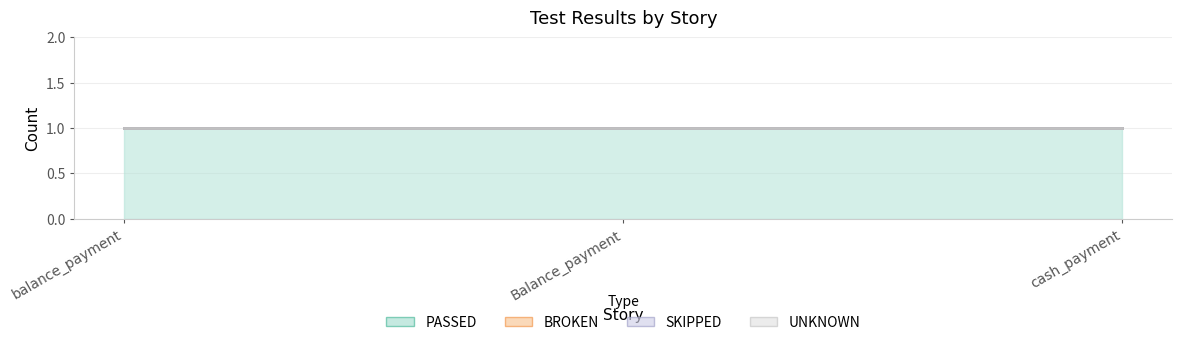

The PASSED series shows 0 at cash_payment. True or false?

False